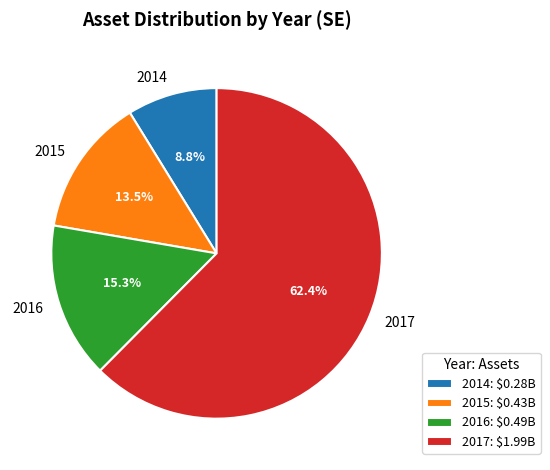

What is the total percentage of 2014 and 2016?

24.1%